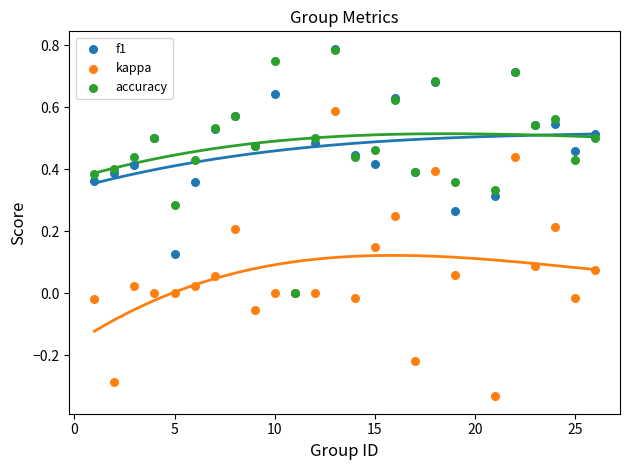

What are all the series names shown in the legend?

f1, kappa, accuracy